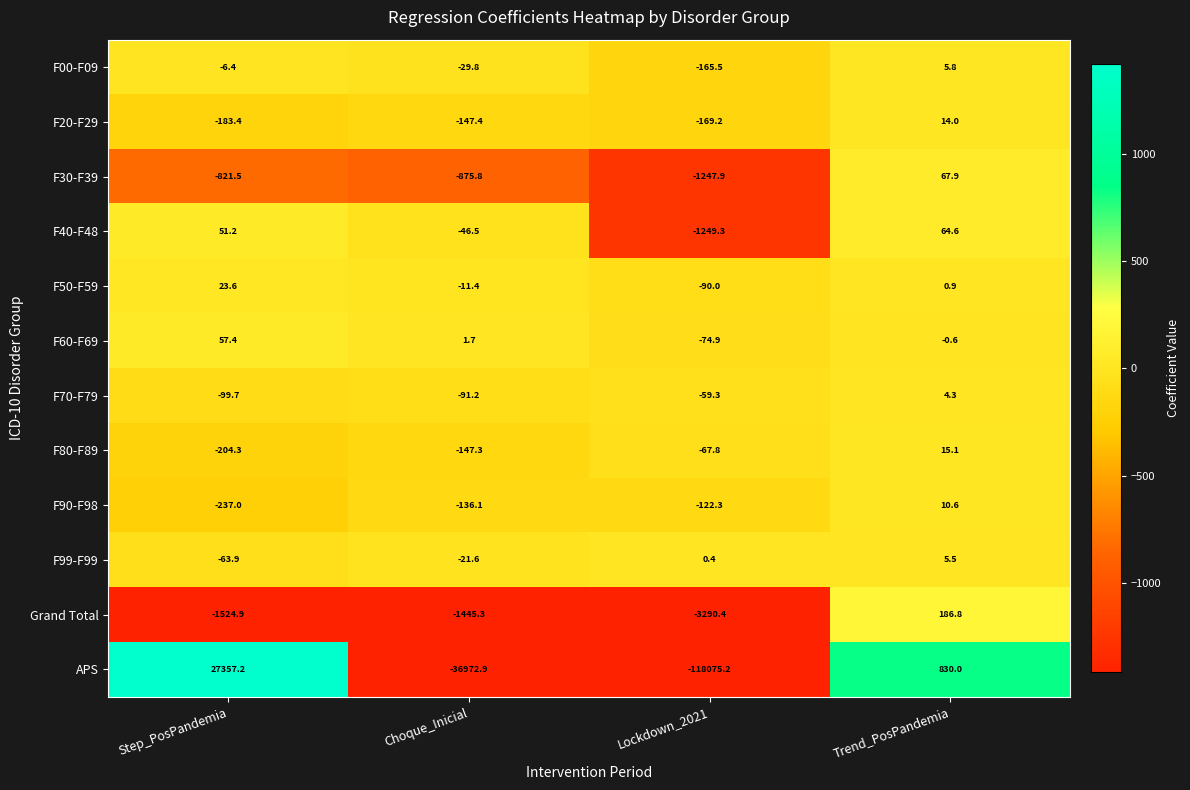

Between Step_PosPandemia and Lockdown_2021, which series saw the biggest shift?

APS